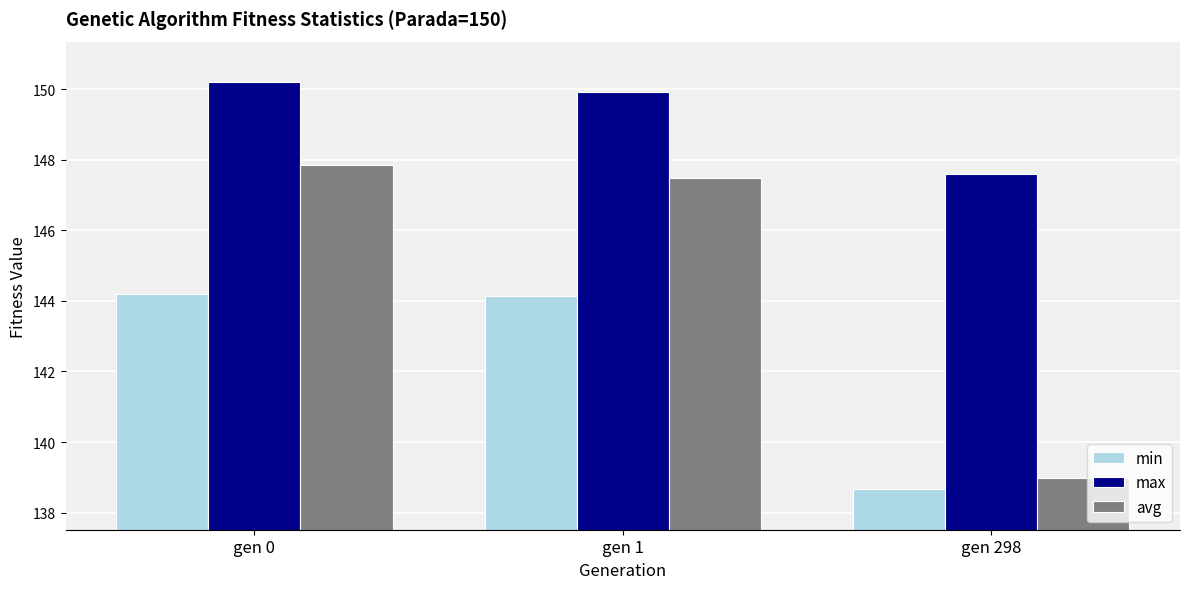

Which category has the lowest value across all series?

gen 298